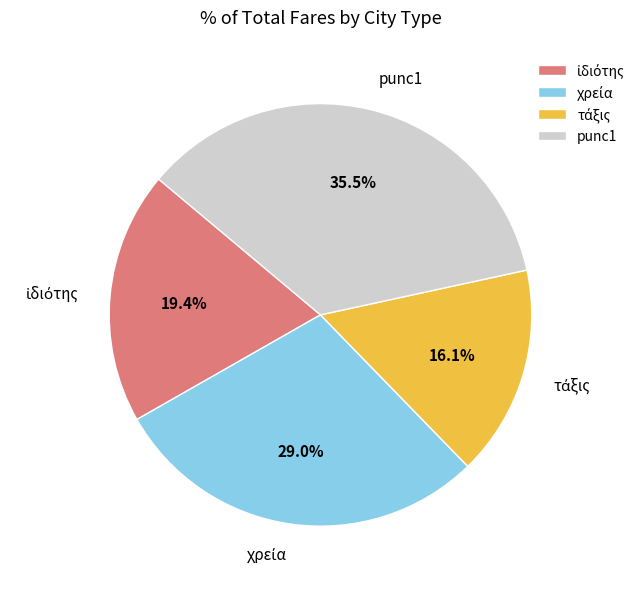

Is there a majority slice in this chart?

No